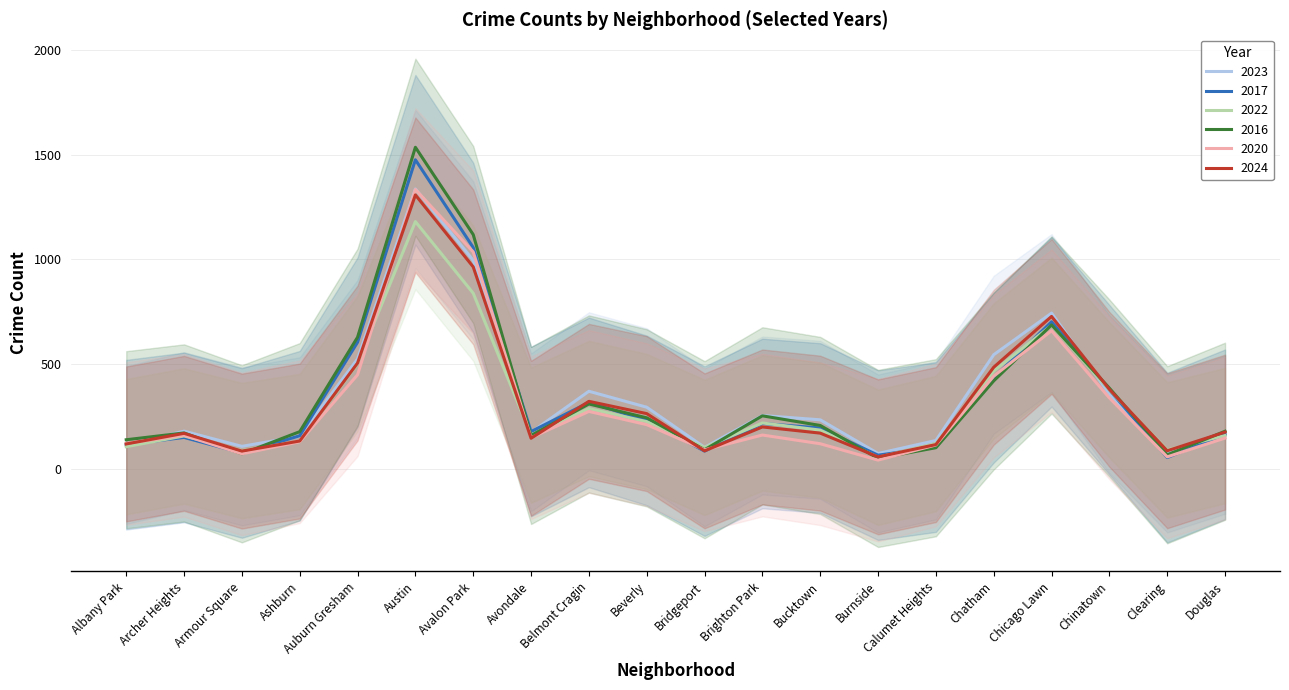

What is the difference between the second highest and second lowest values in the 2020 series?

976.5